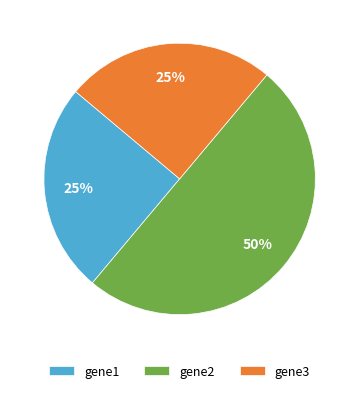

To the nearest percent, what portion does gene3 represent?

25%